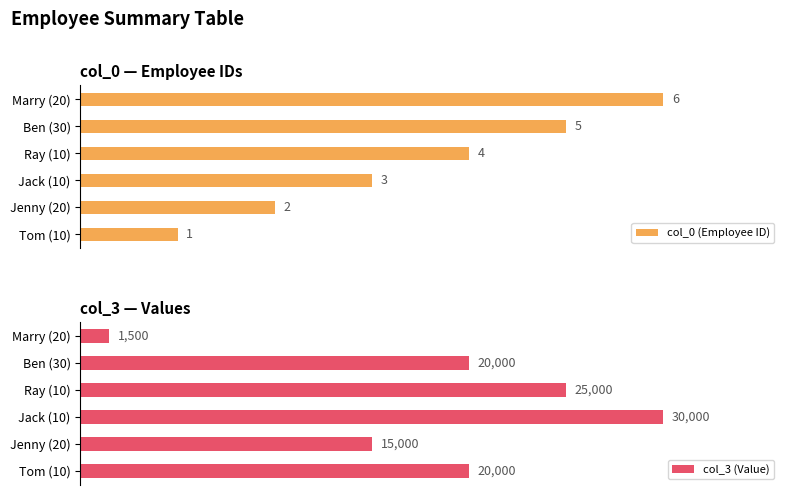

Is it true that col_3 (Value) equals 7.1 at Marry (20)?

False